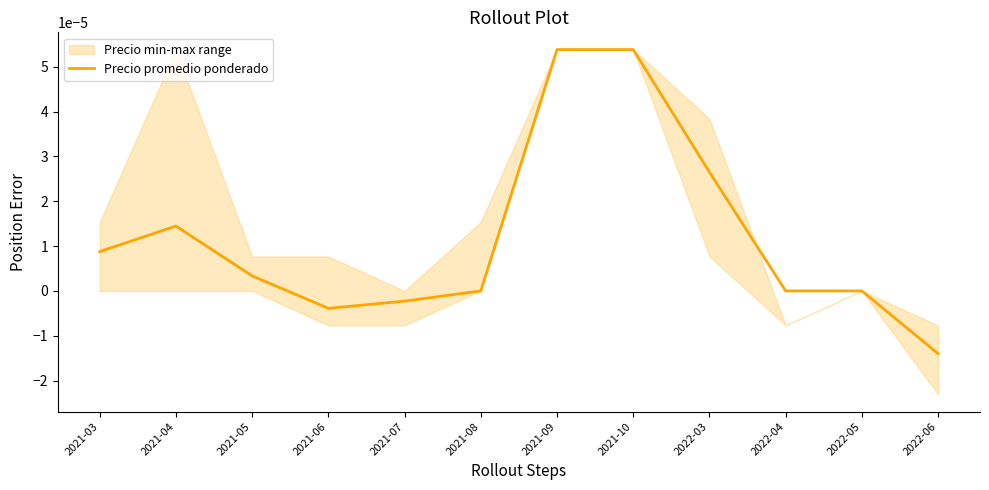

How many values exceed 0?

6